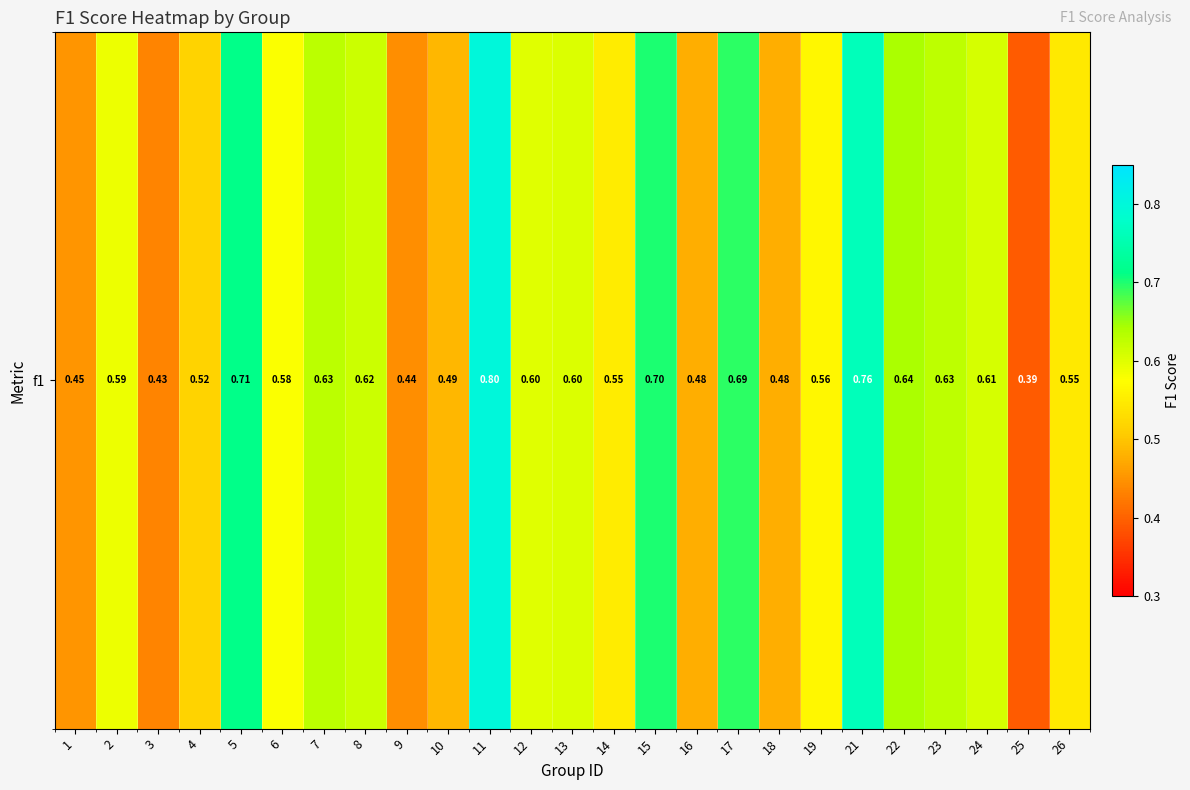

Is it true that the value at 17 is 0.7?

True